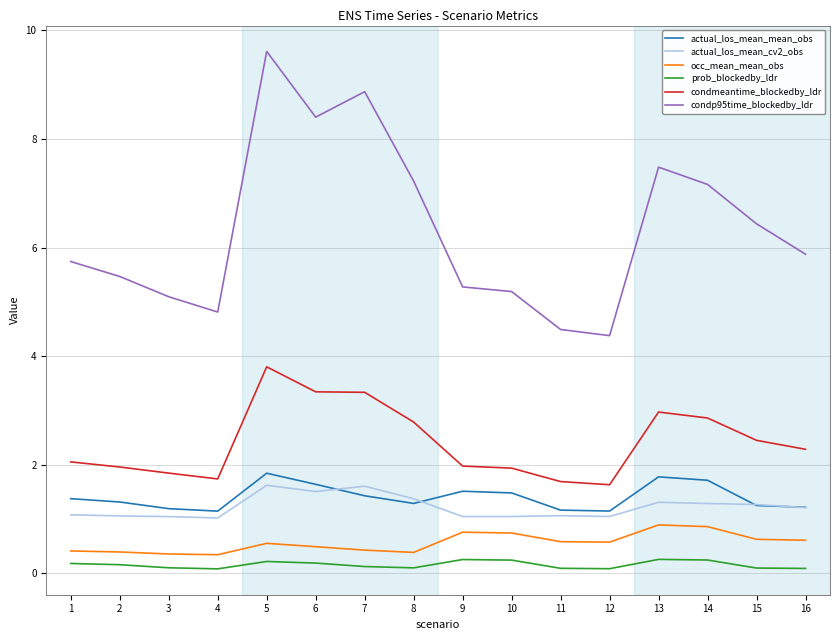

True or false: condp95time_blockedby_ldr has a value of 7.5 at 13.

True